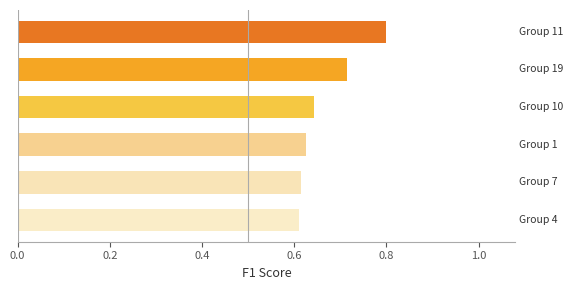

What is the greatest value displayed?

0.8